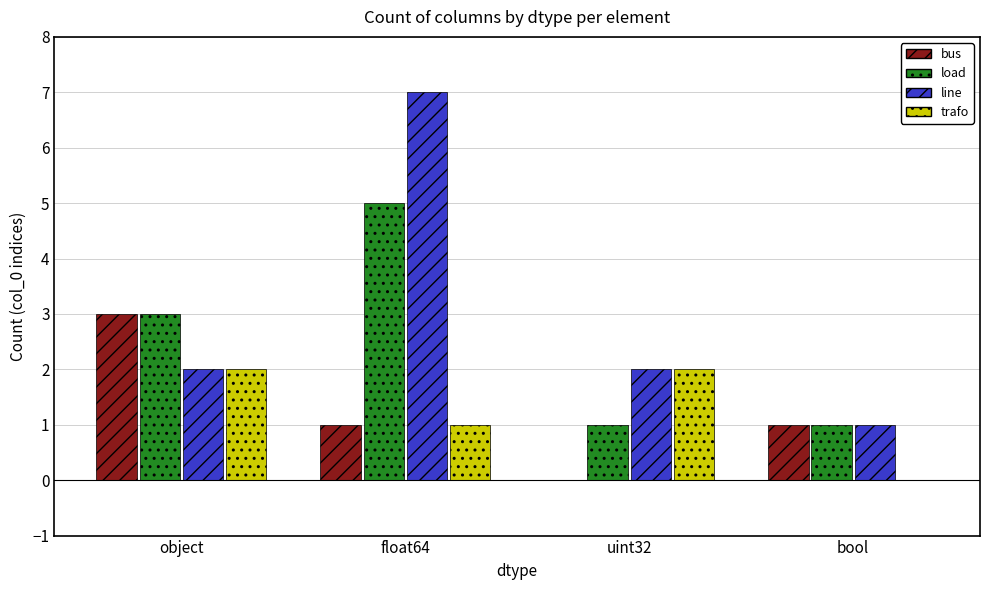

What is the spread (max minus min) of values at uint32?

2